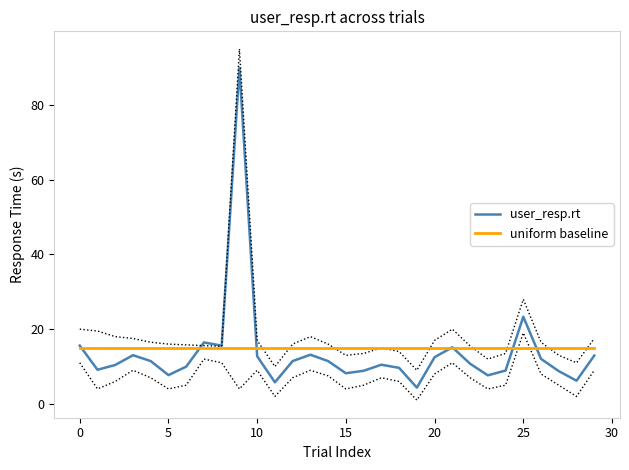

What is the difference between the highest and lowest values at 21?

0.2